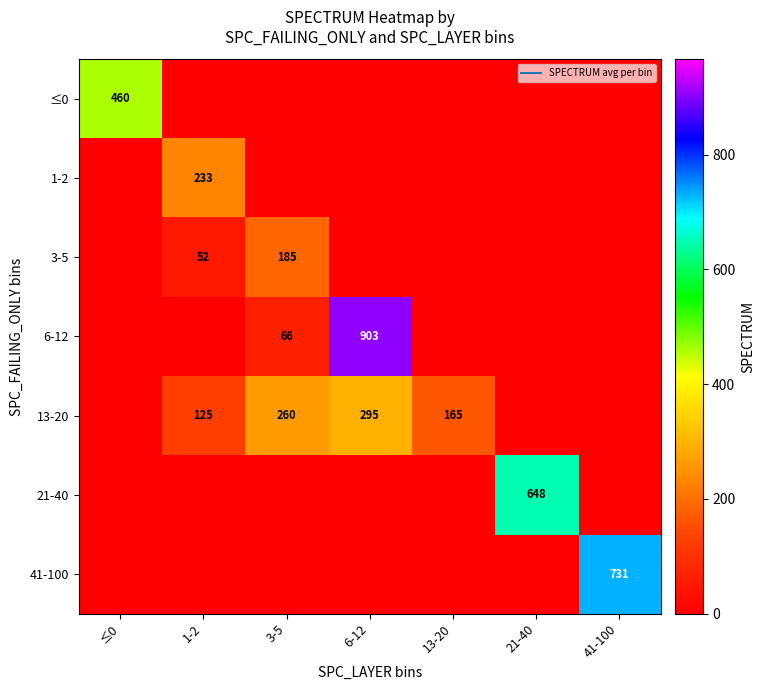

Which series has the largest range (max minus min)?

6-12